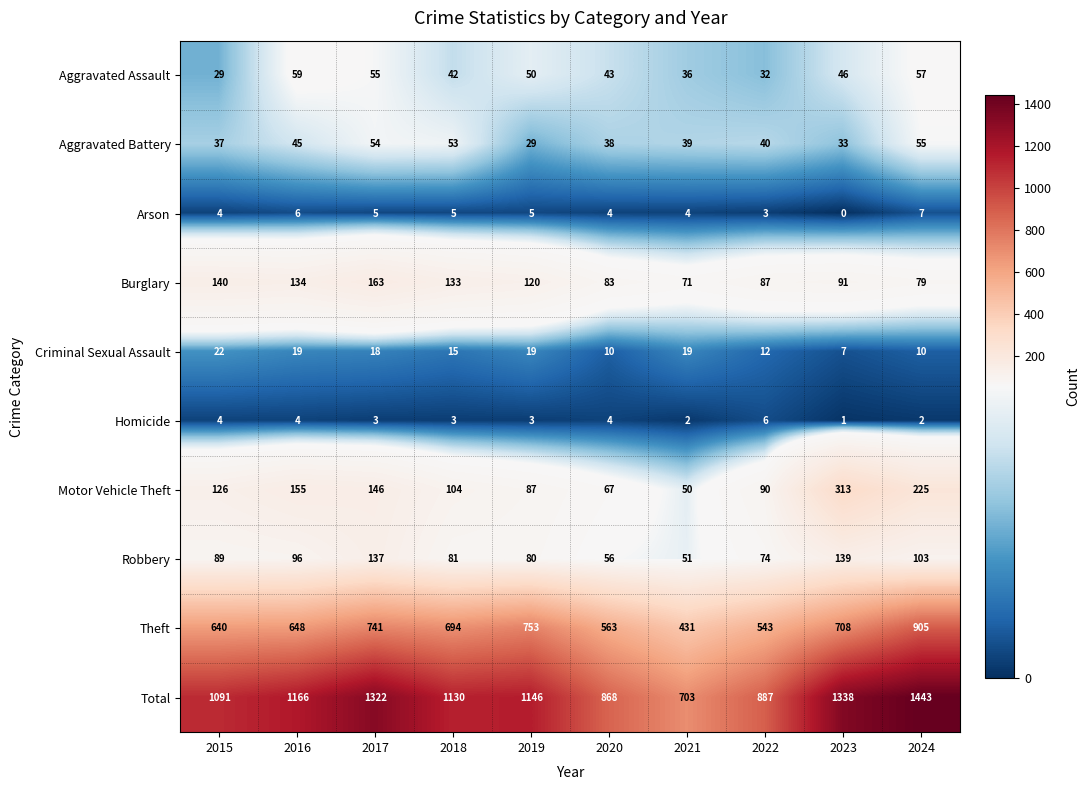

What is the spread (max minus min) of values at 2015?

1087